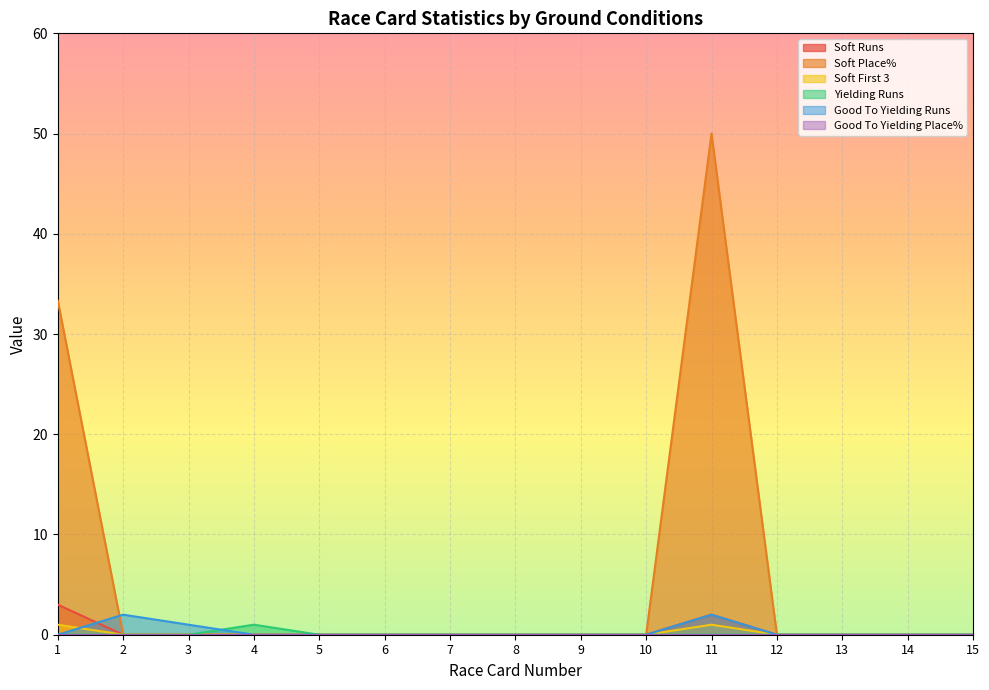

True or false: Soft First 3 has a value of -0.5 at 3.

False